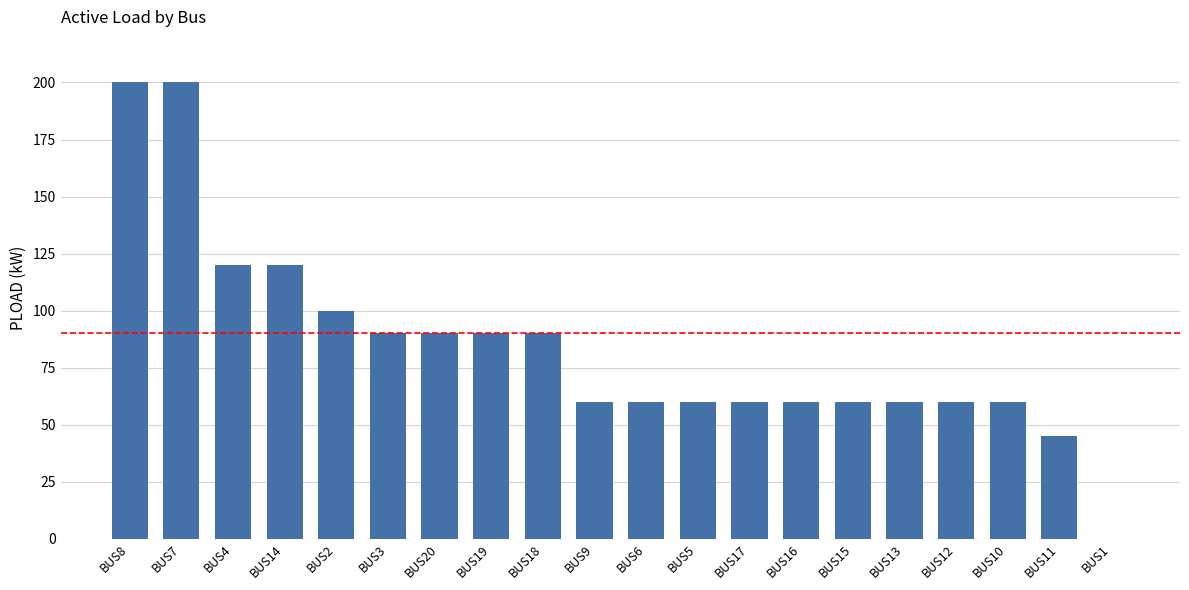

How many values are above zero?

19